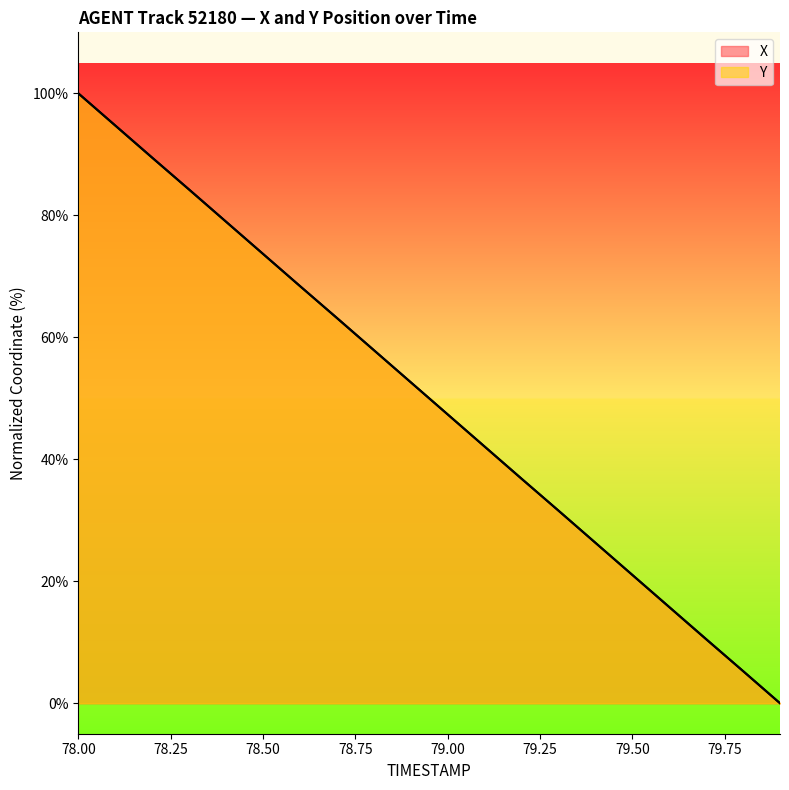

How many values in X are above zero?

19